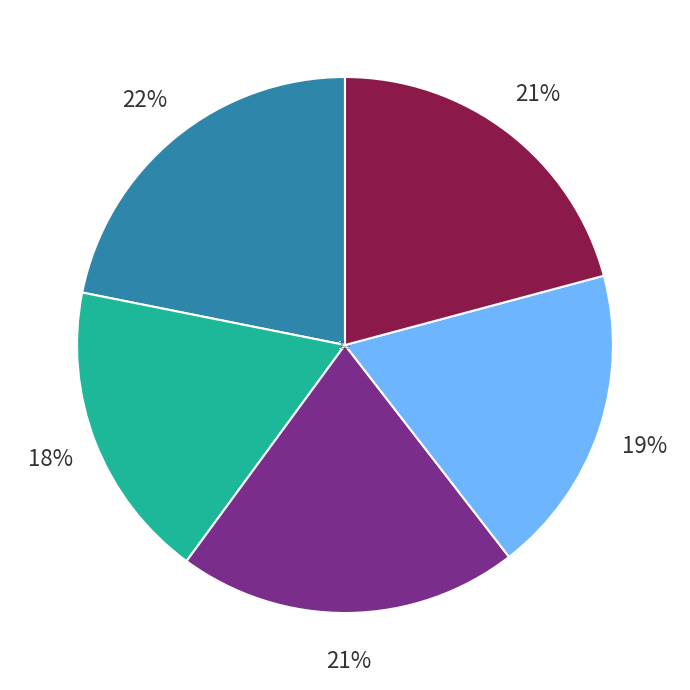

Is it true that Data Historian is 19% of the pie?

True